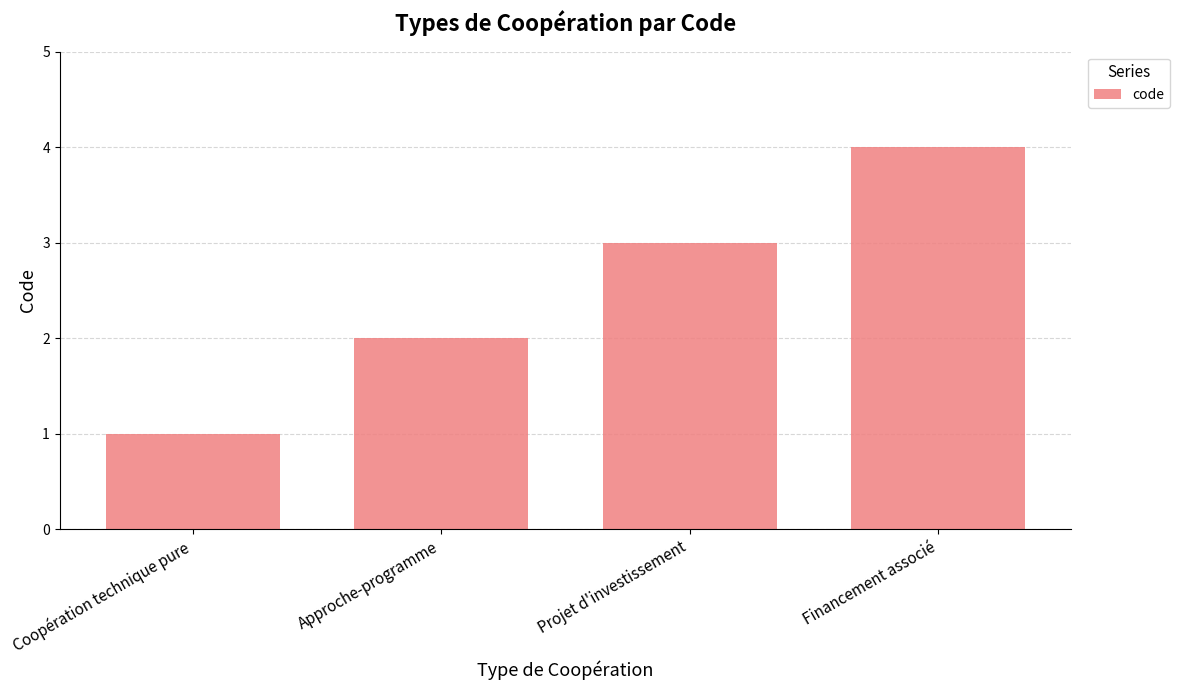

At which label is the value closest to 2?

Approche-programme